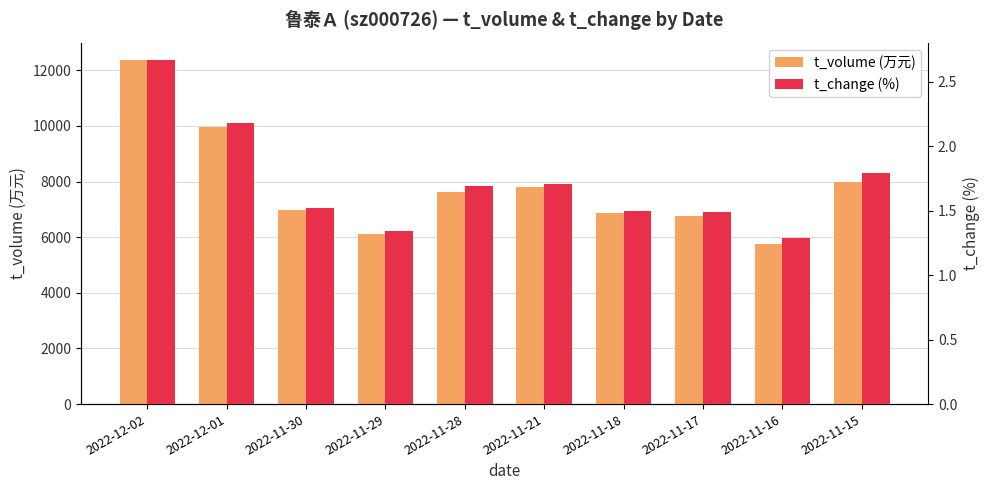

Is the value of t_change at 2022-11-29 greater than the value of t_volume at 2022-11-16?

No